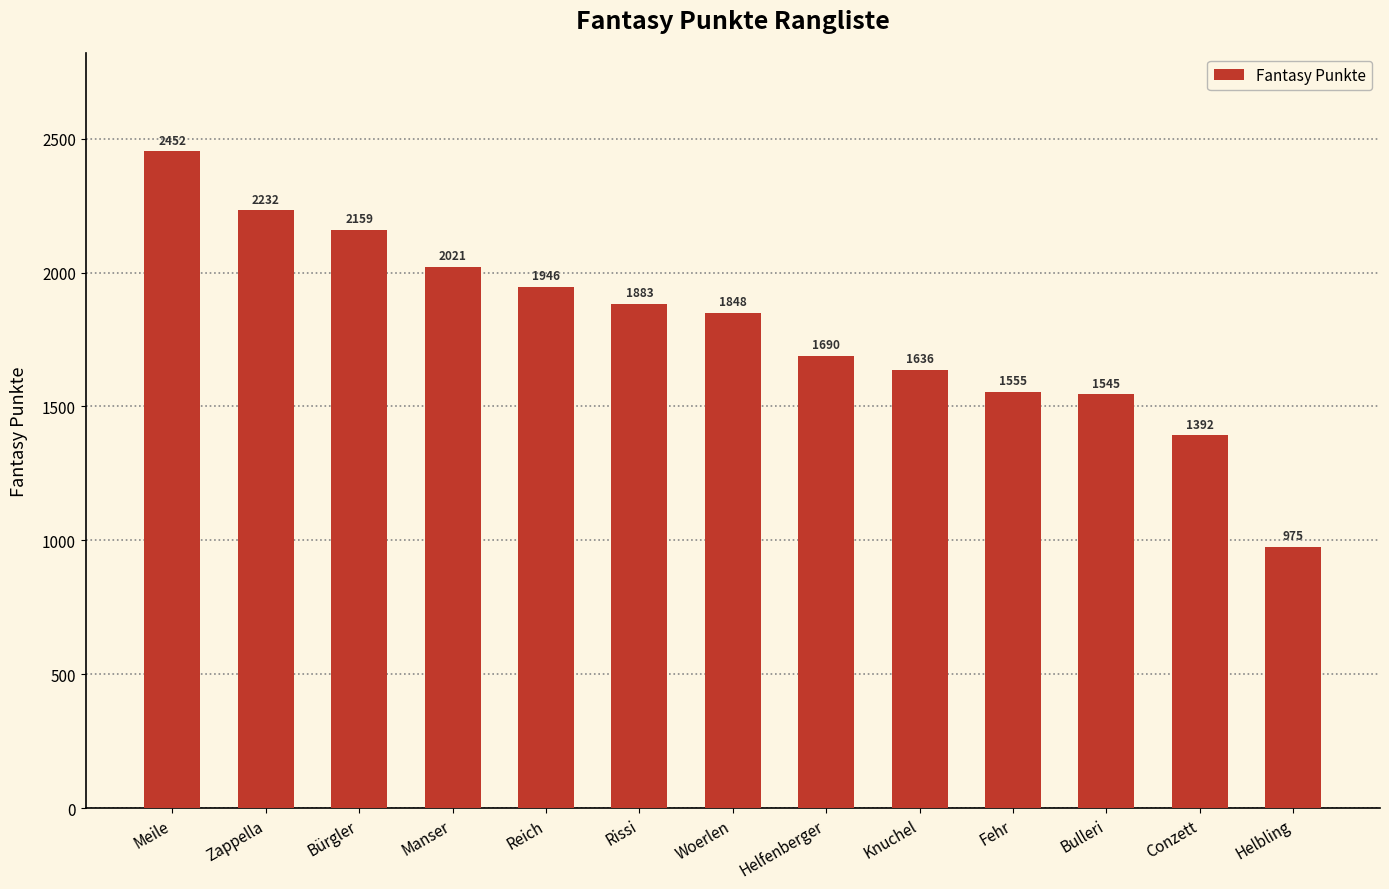

What is the difference between the values at Zappella and Helbling?

1257